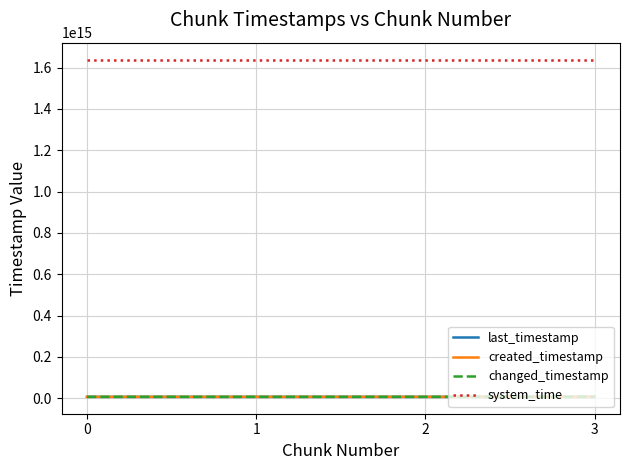

Is this an area chart (filled region under the line)?

No